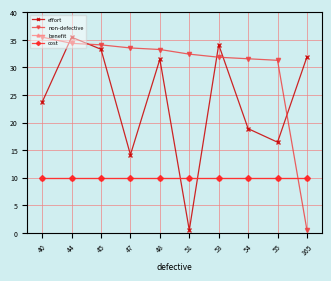

Does the chart display data point markers on the line(s)?

Yes